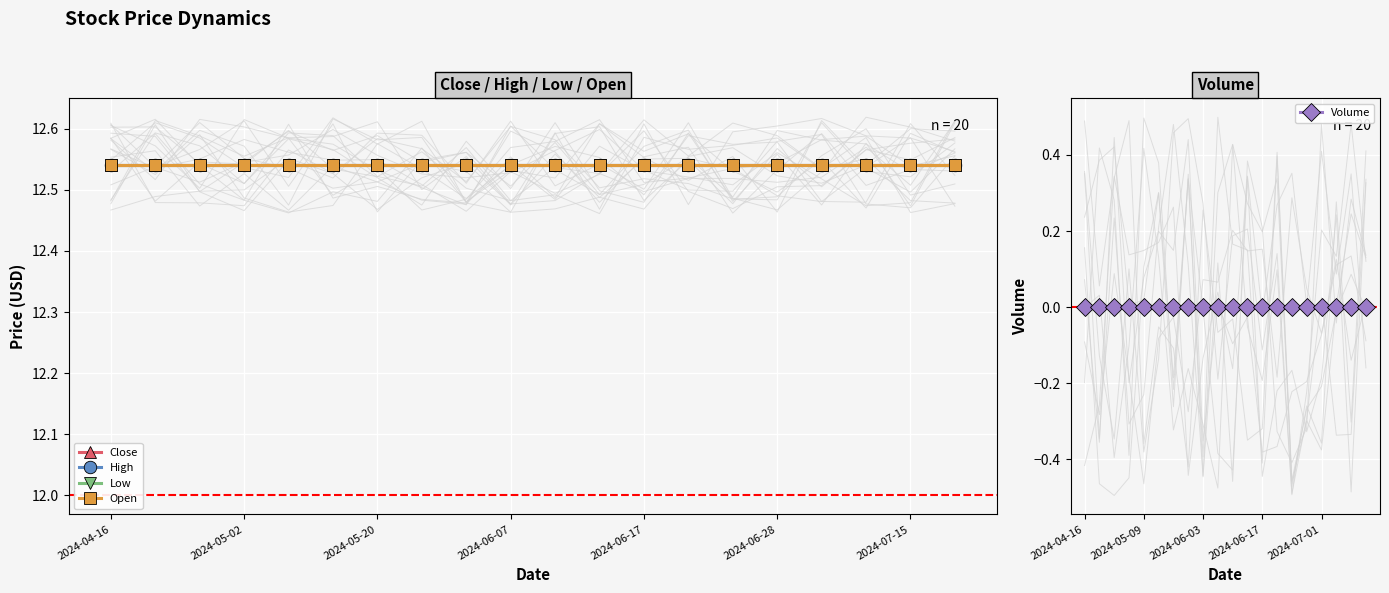

At how many categories does at least one series exceed 5?

20